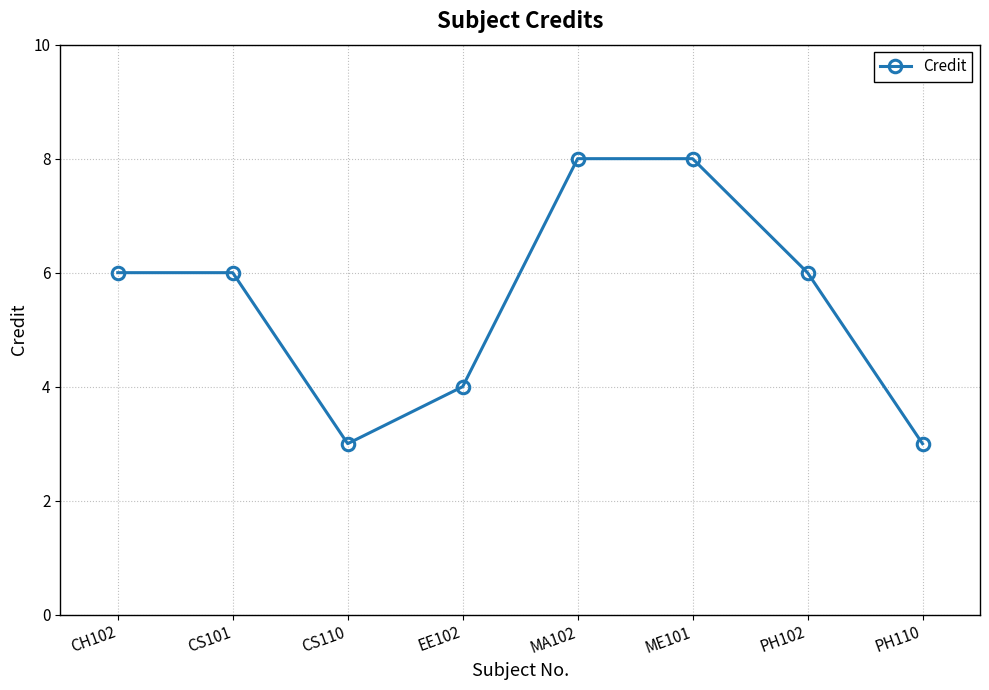

What position from the left is PH102?

7